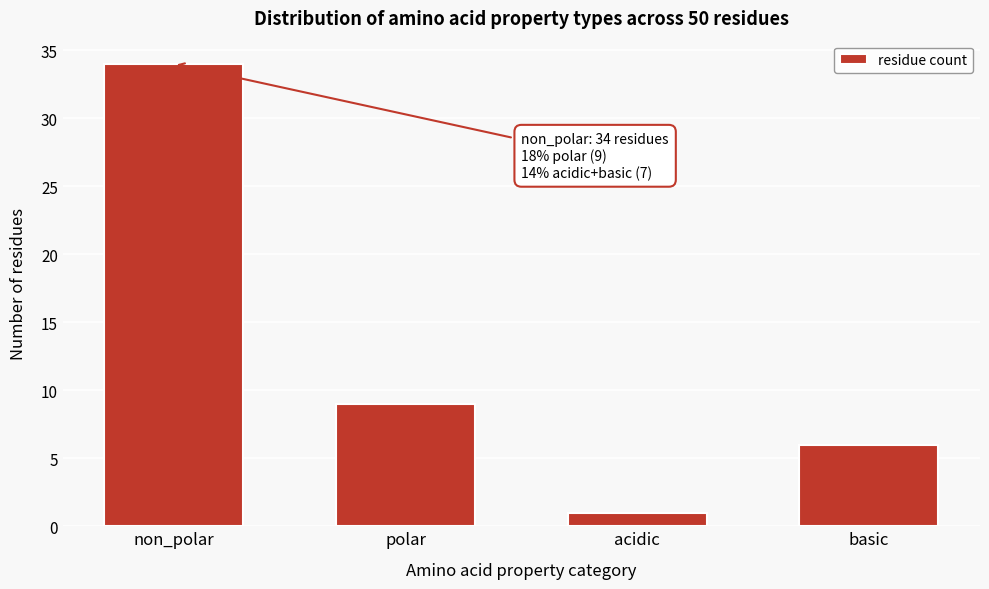

Reading left to right, transcribe all the data shown in this chart.

non_polar=34	polar=9	acidic=1	basic=6